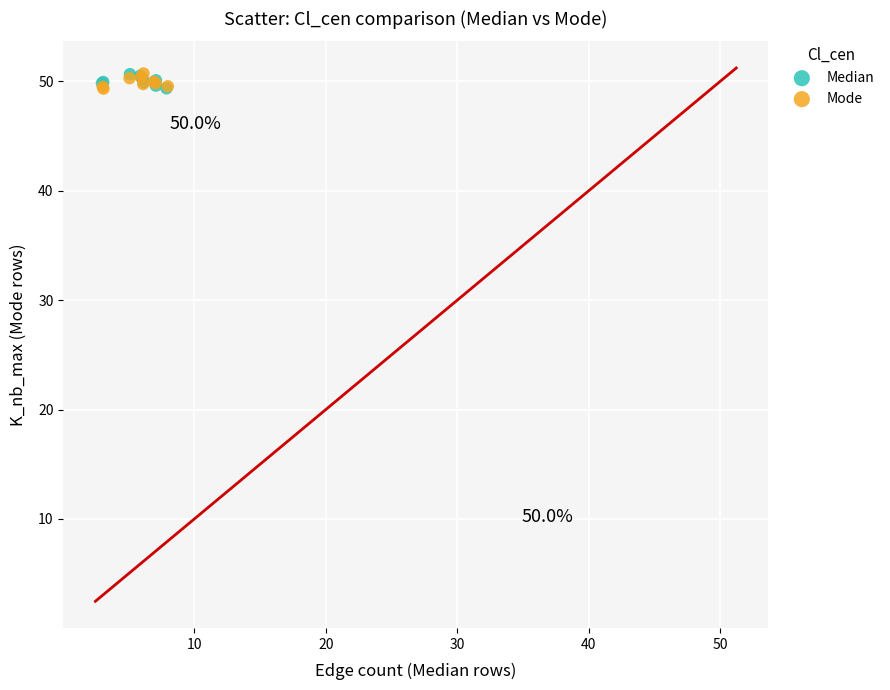

What are all the series names shown in the legend?

Median, Mode